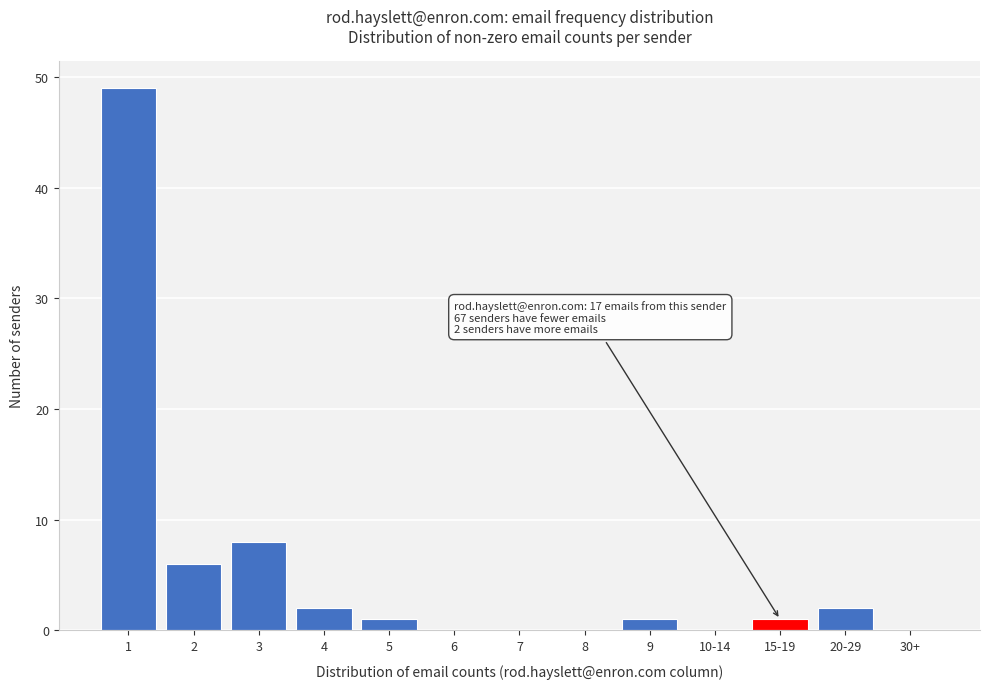

Reading right to left, what are all the values shown in this chart?

30+=0	20-29=2	15-19=1	10-14=0	9=1	8=0	7=0	6=0	5=1	4=2	3=8	2=6	1=49